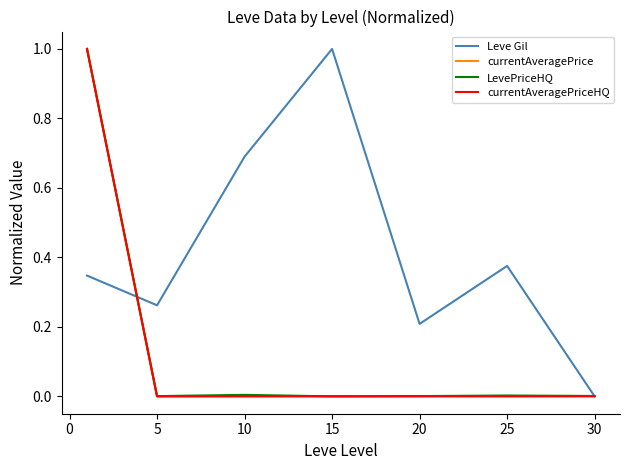

How many categories are shown in the chart?

7